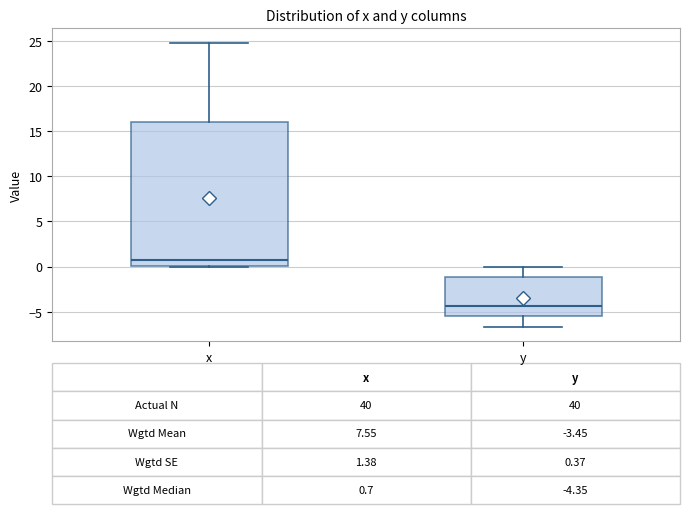

Which box is the tallest, from its lower edge to its upper edge?

x